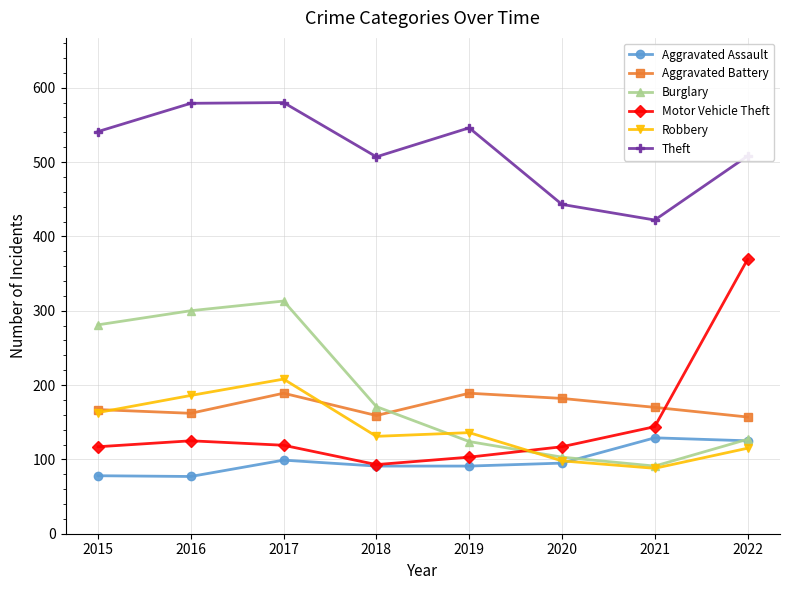

The value of Aggravated Battery at 2020 is 182. True or false?

True